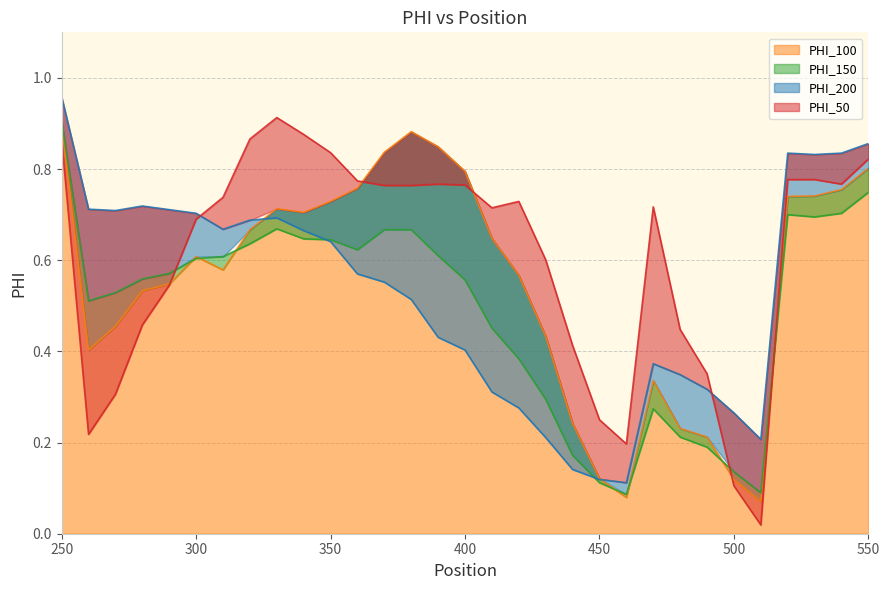

At which label is PHI_50 closest to 0?

510